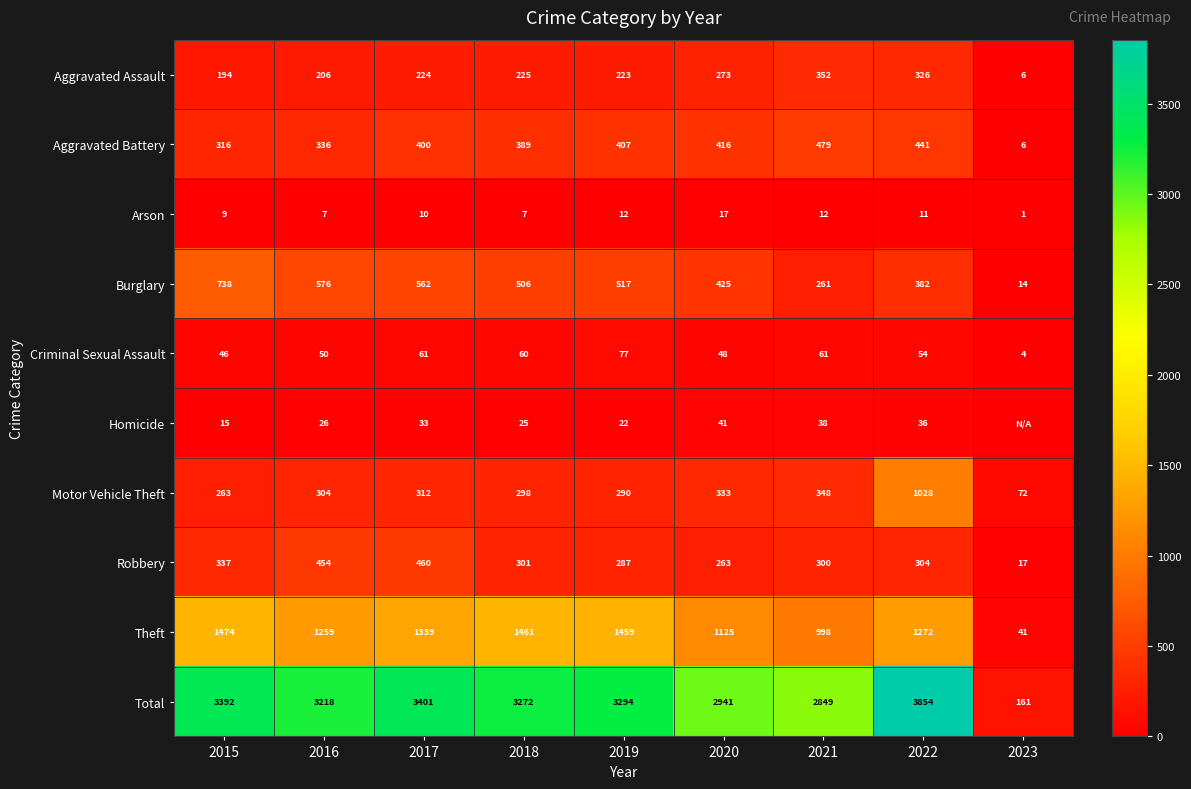

Is it true that Arson equals 7 at 2018?

True